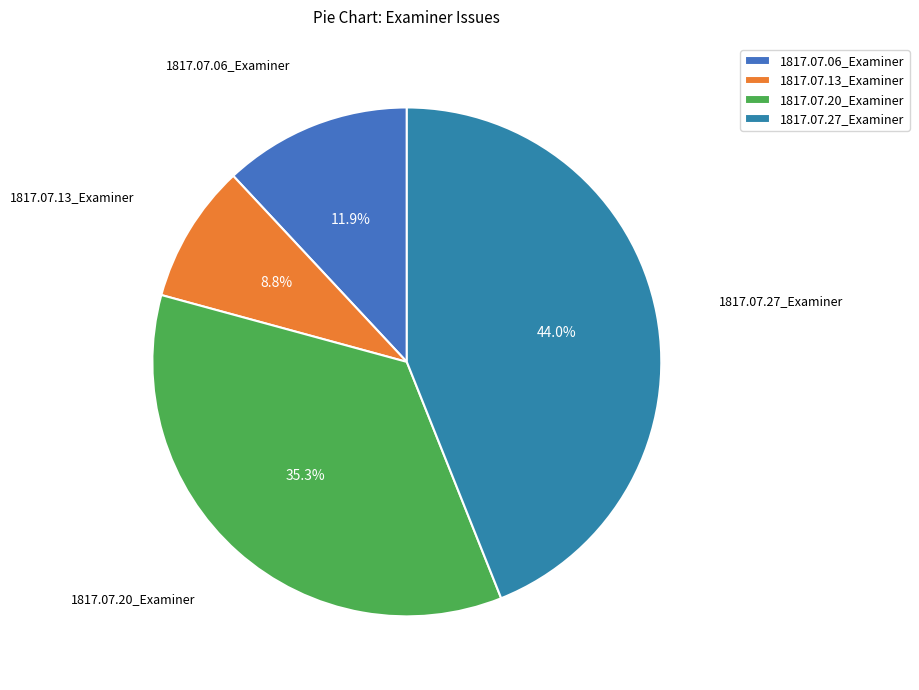

Is 1817.07.06_Examiner the majority of the pie?

No